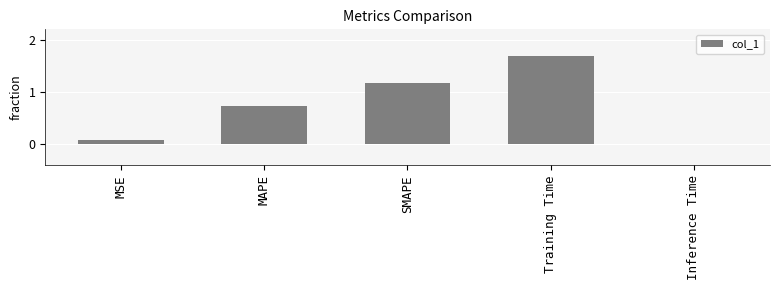

Count the number of categories in the chart.

5